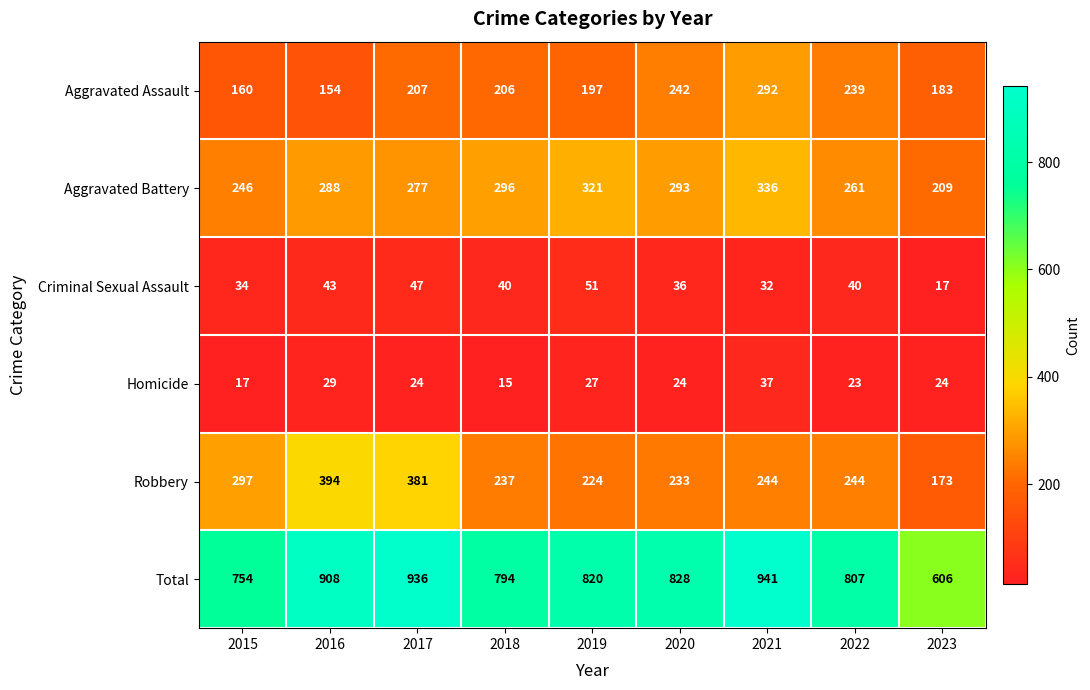

What is the average value of the Aggravated Battery series?

281